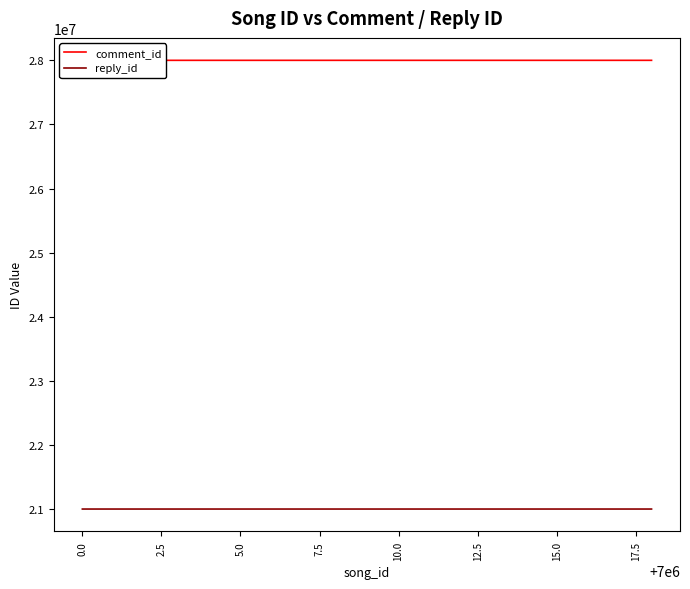

True or false: comment_id and reply_id cross at least once.

False